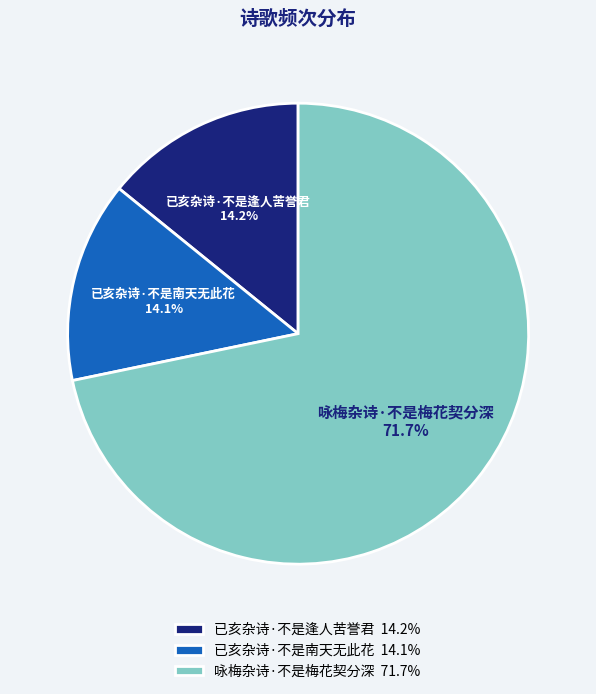

Between 已亥杂诗·不是南天无此花 and 咏梅杂诗·不是梅花契分深, which is larger?

咏梅杂诗·不是梅花契分深